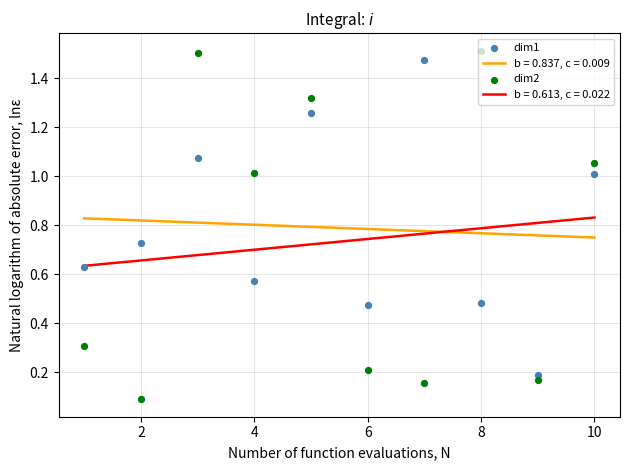

What are all the series names shown in the legend?

dim1, dim2